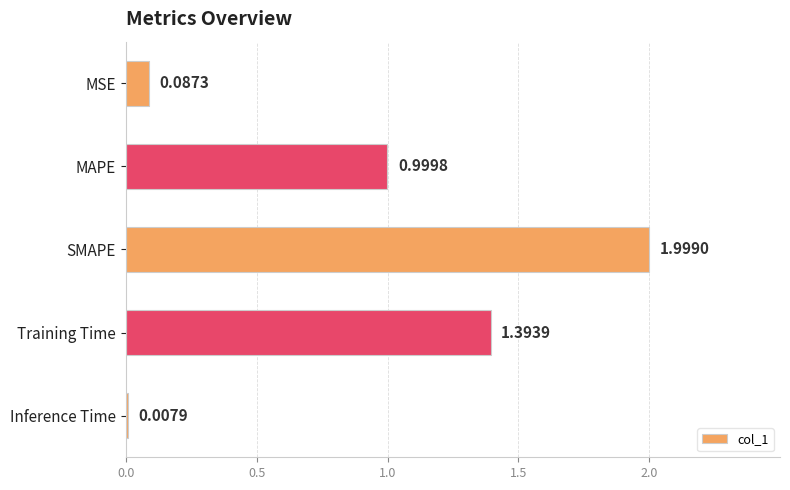

At which label is the value closest to 1?

MAPE